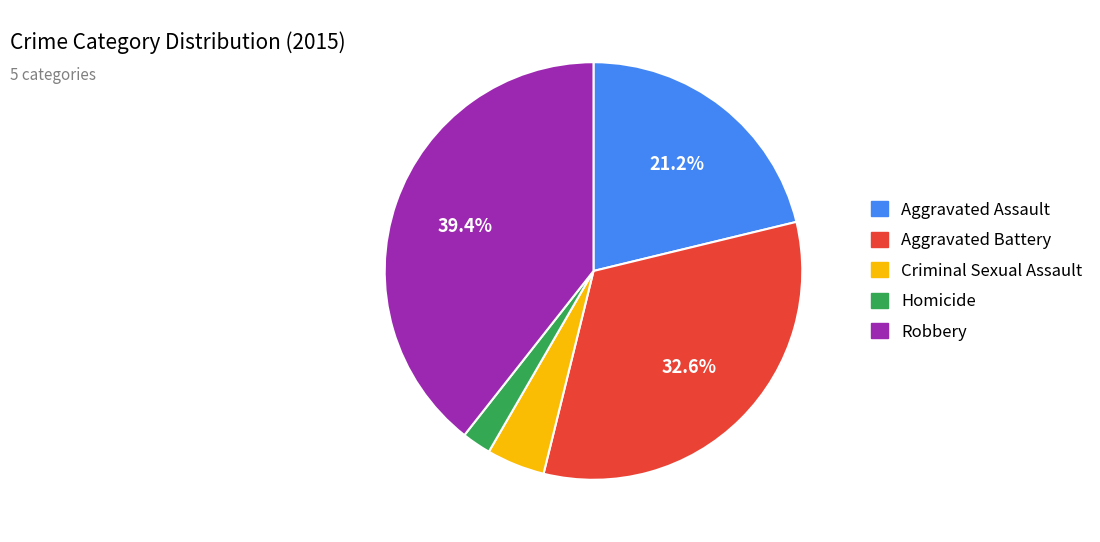

Which has a higher value, Aggravated Assault or Homicide?

Aggravated Assault